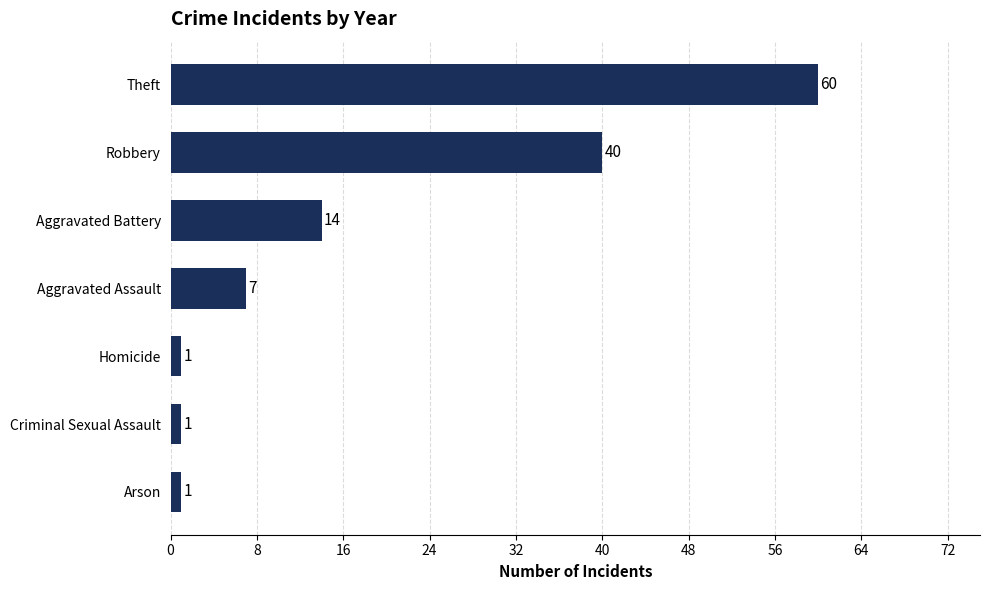

Between Arson and Theft, which is larger?

Theft